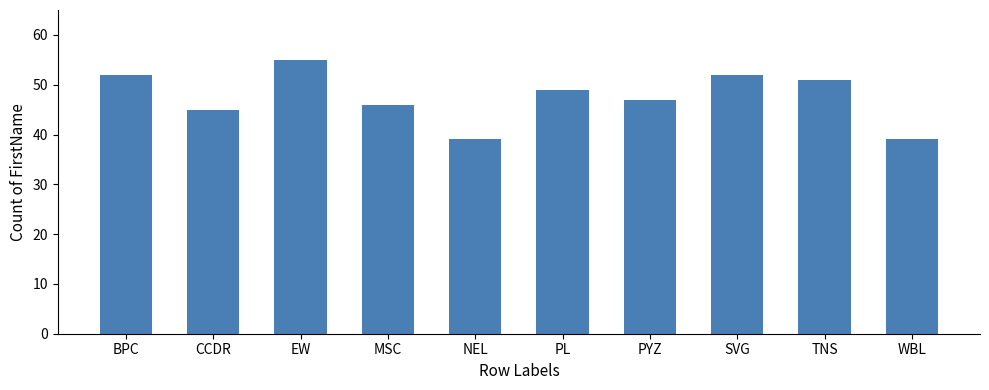

What is the minimum value shown in the chart?

39